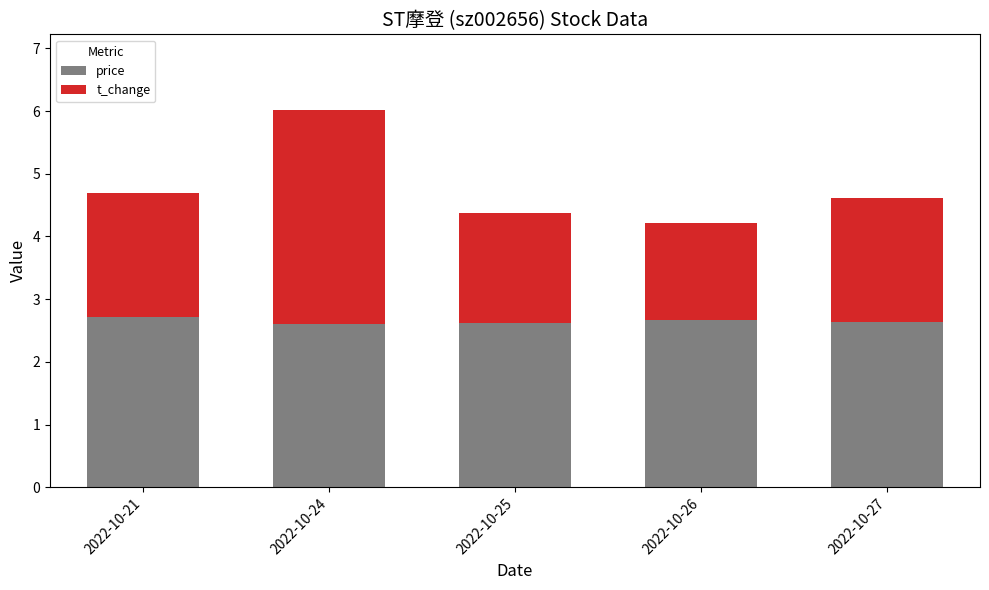

Reading left to right, what are the values for price?

2.7	2.6	2.6	2.7	2.6